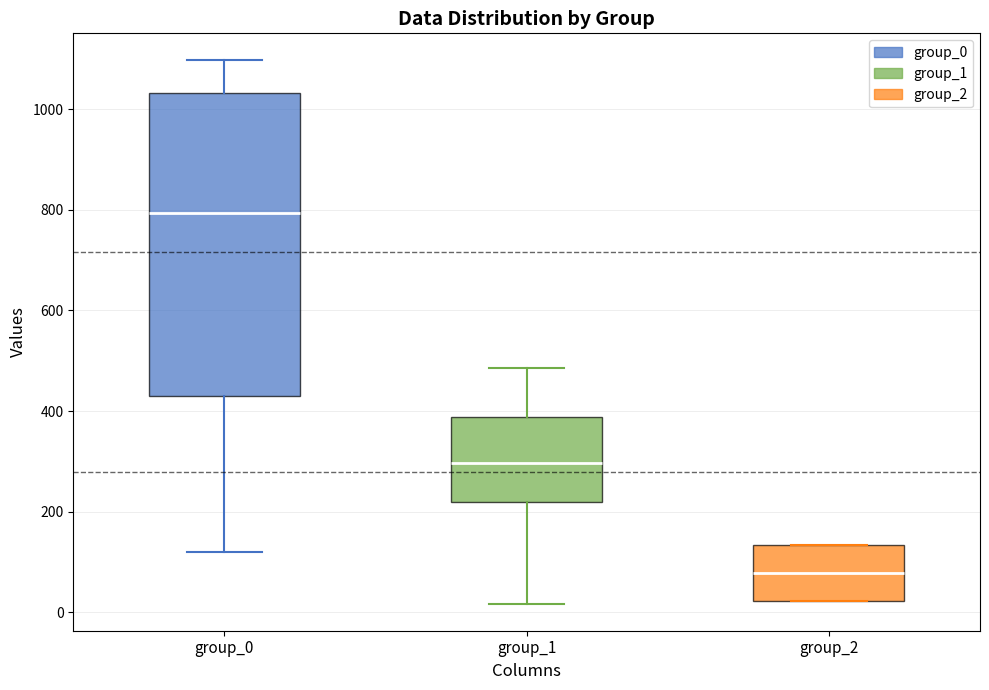

Which box has the highest median line?

group_0